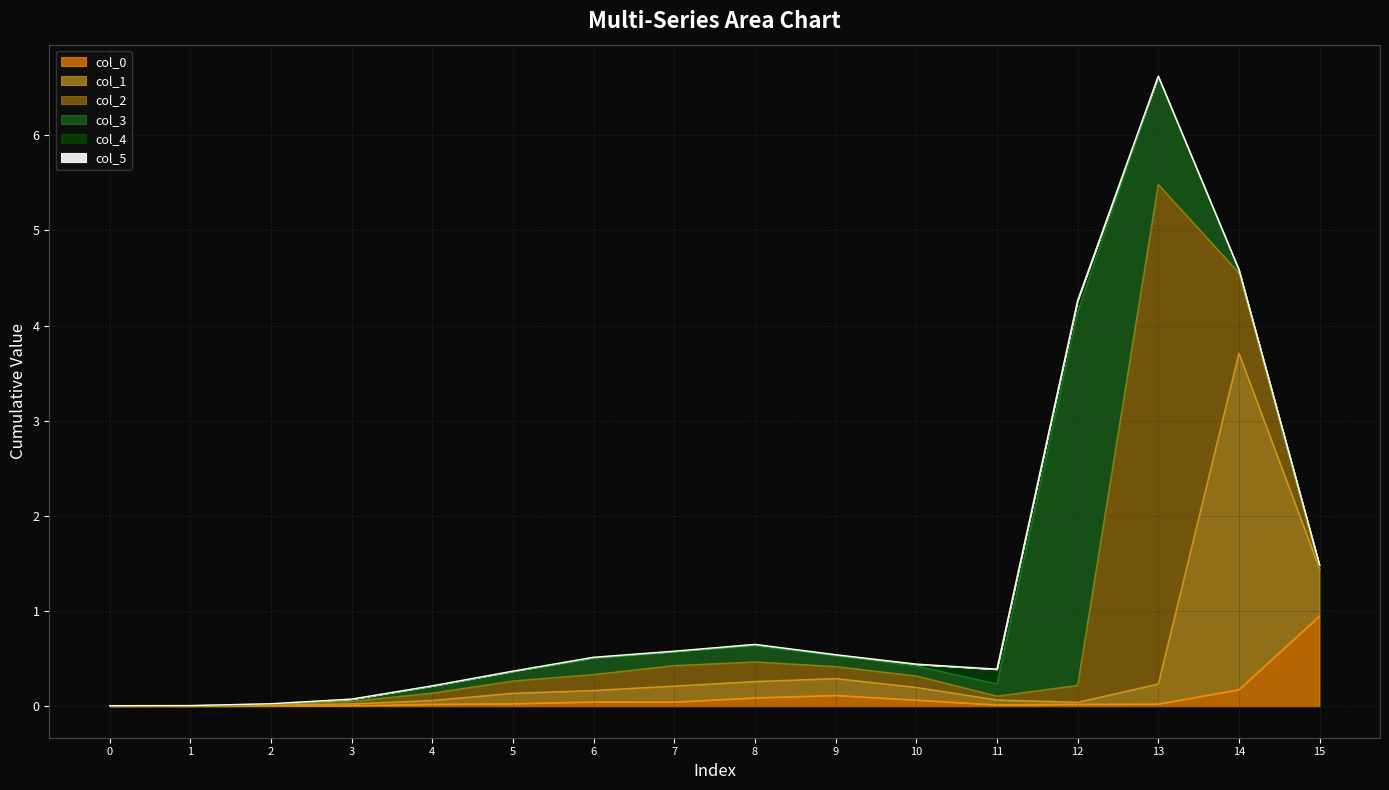

Is it true that col_0 equals 0.0 at 0?

False